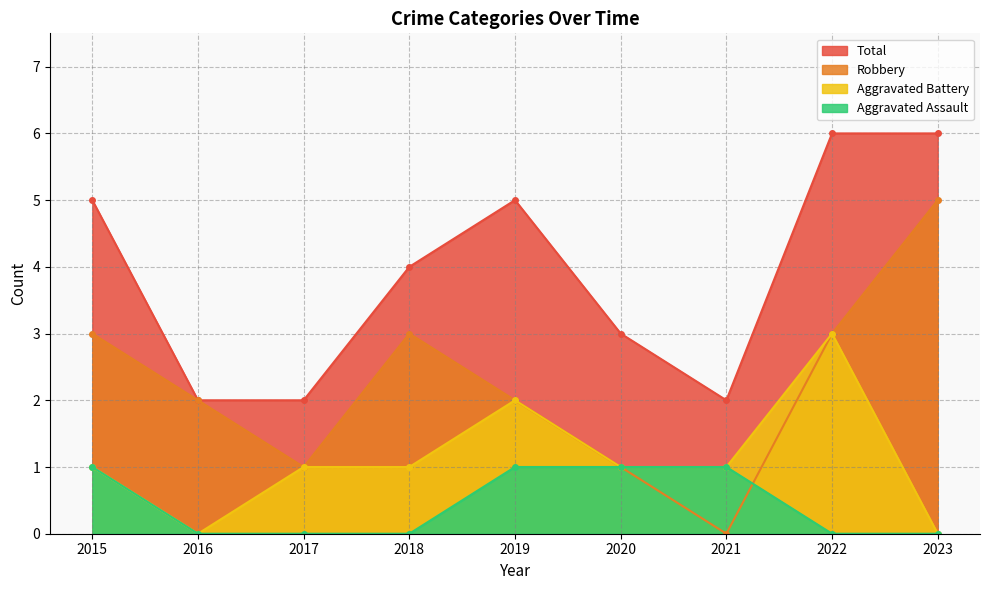

Does the chart display data point markers on the line(s)?

Yes